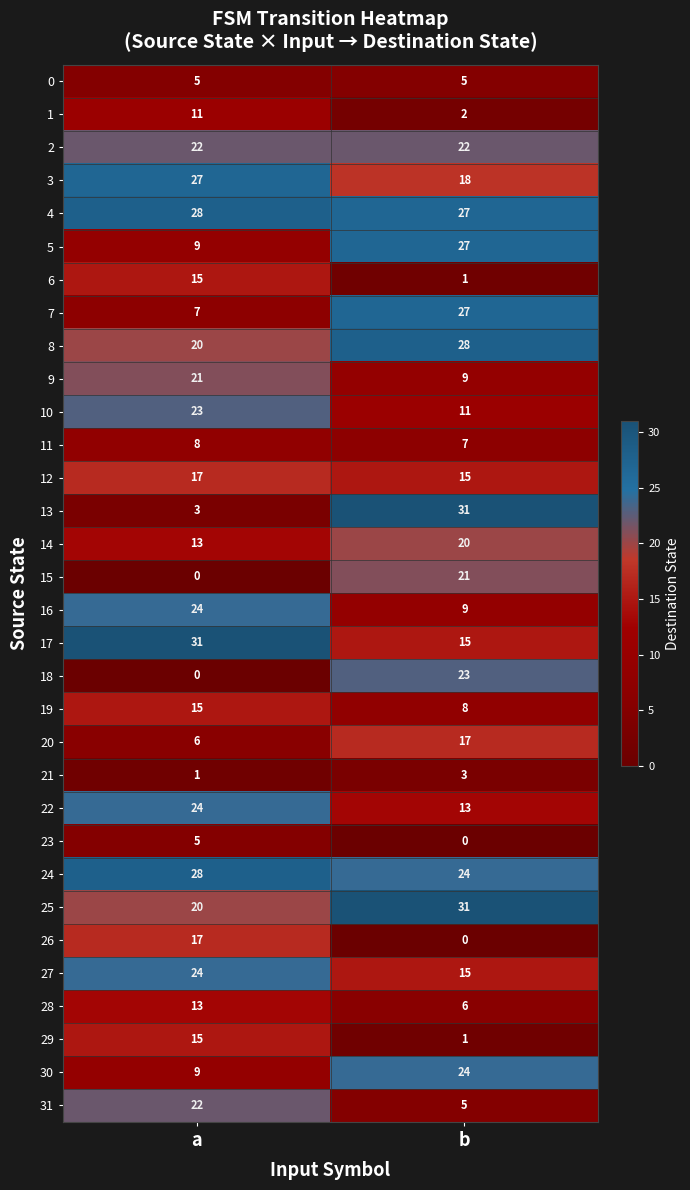

How many distinct data groups are displayed?

32